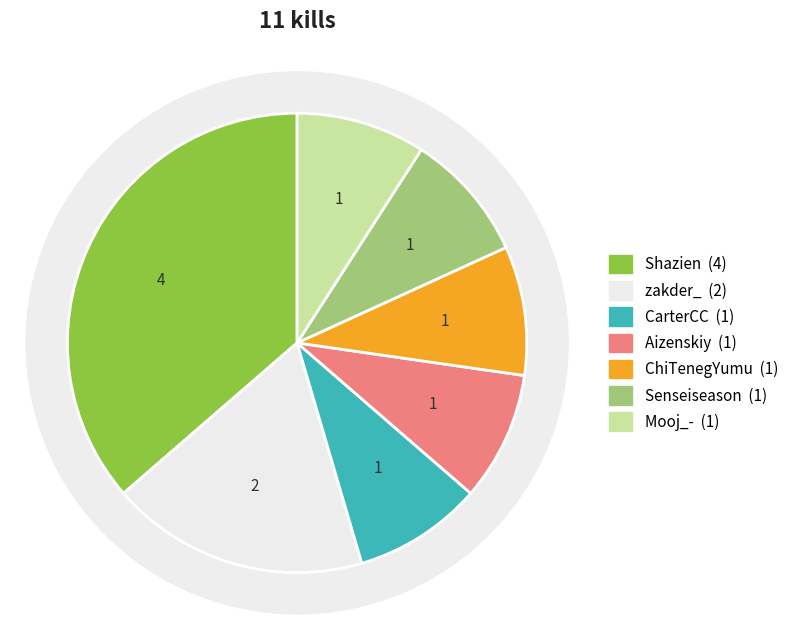

What percentage is NOT represented by ChiTenegYumu?

90.9%